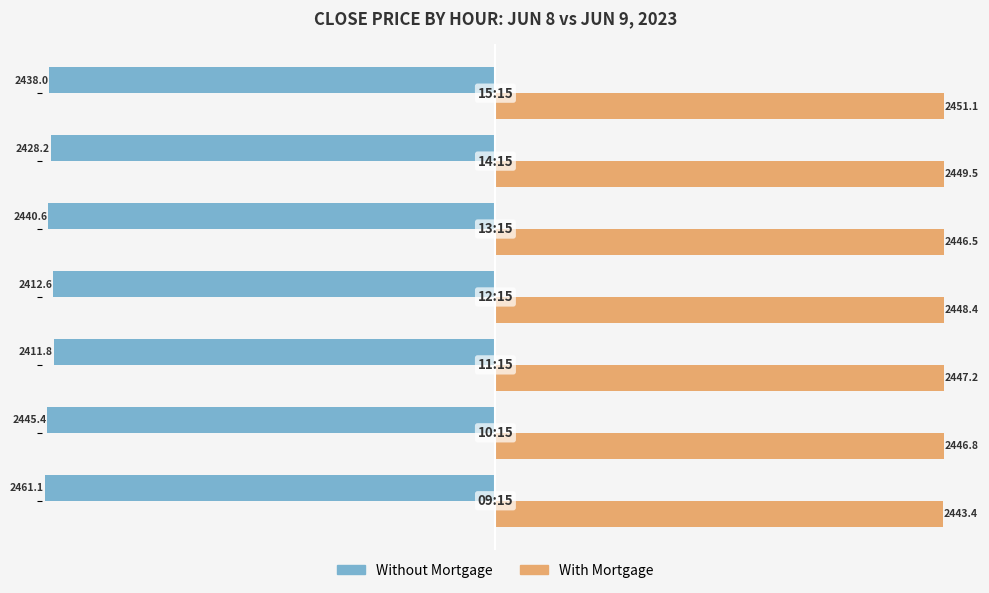

What is the minimum value for Without Mortgage?

-2461.1